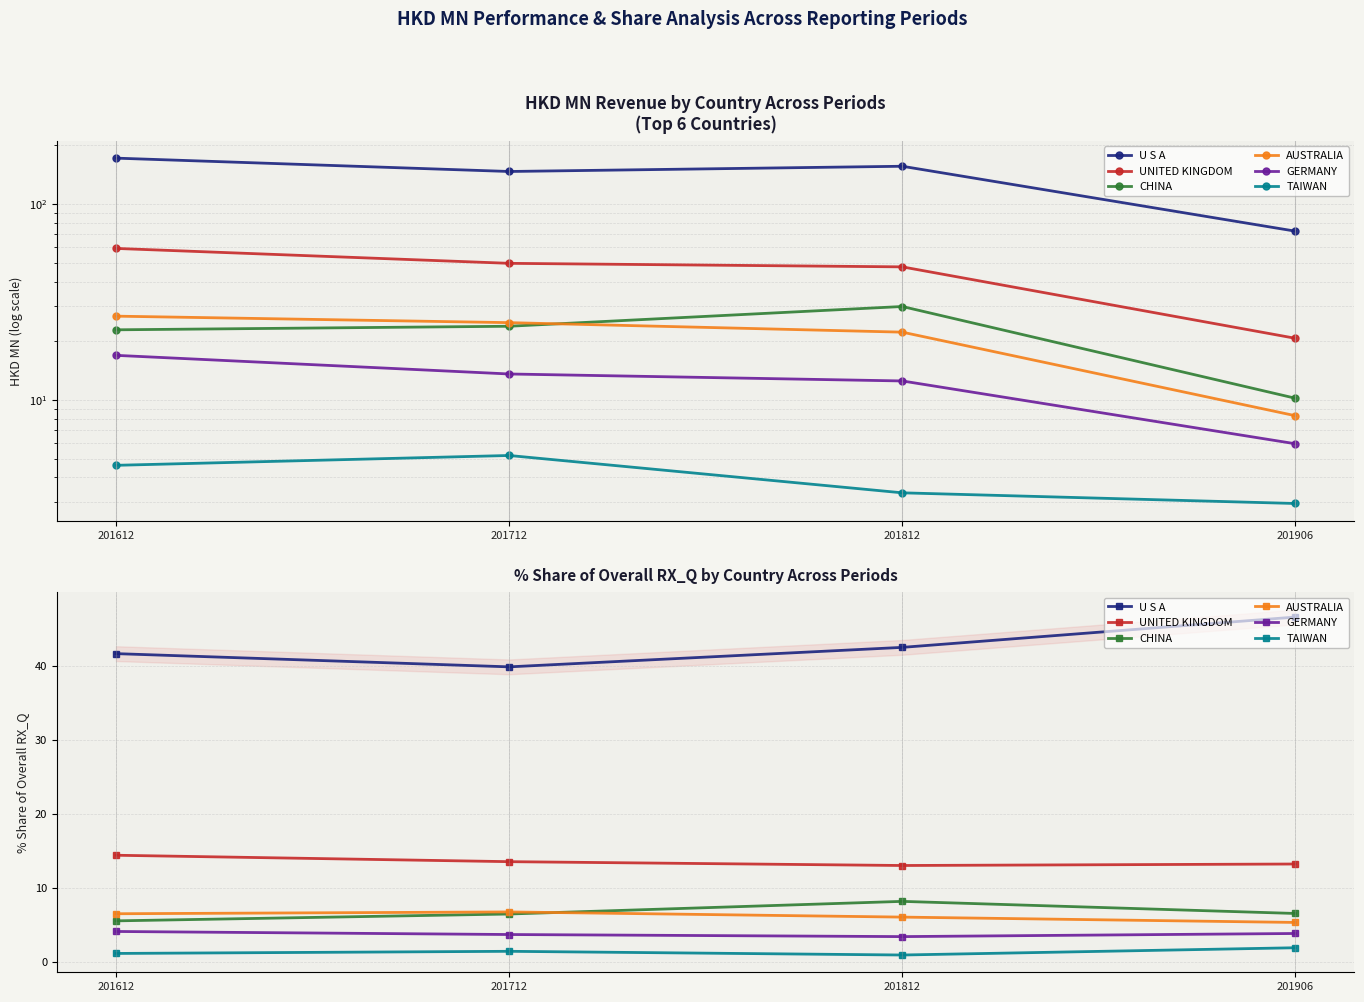

Between 201812 and 201906, which is larger?

201906